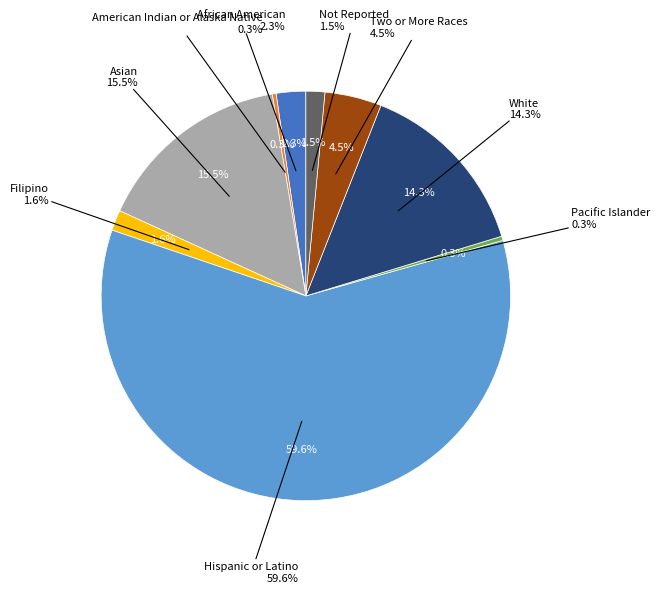

What percentage is the Asian slice, to the nearest percent?

16%